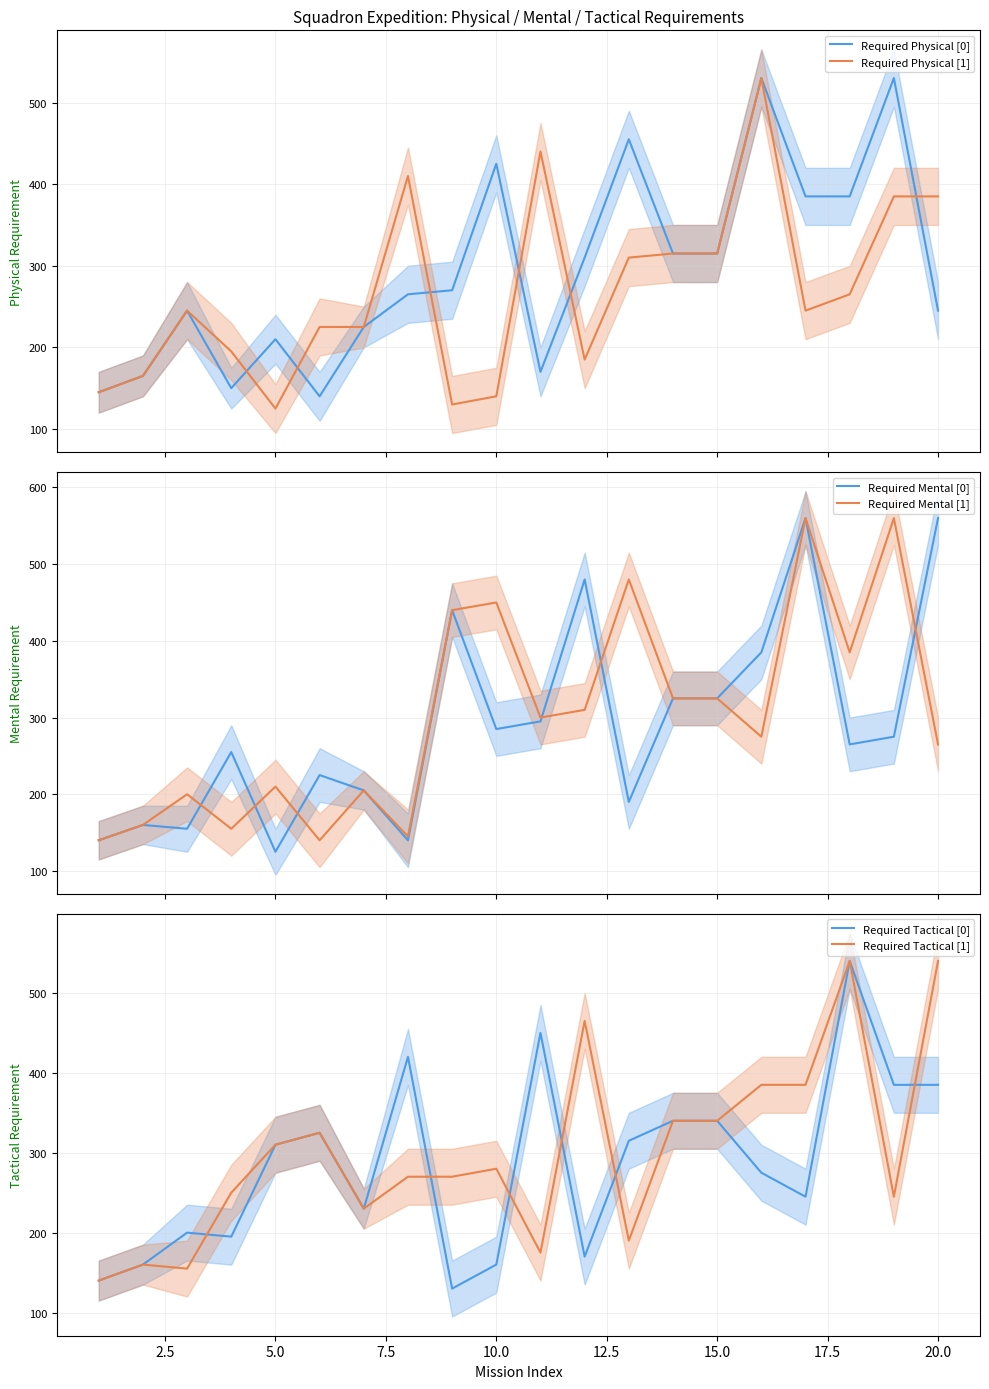

At how many categories does at least one series exceed 498?

5